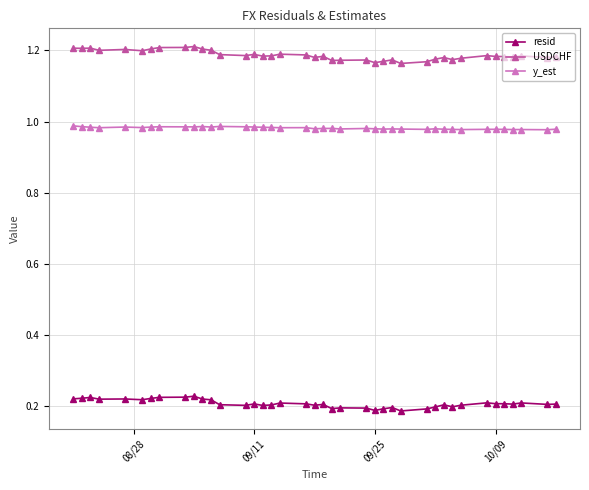

How many resid values are between 0 and 1?

40